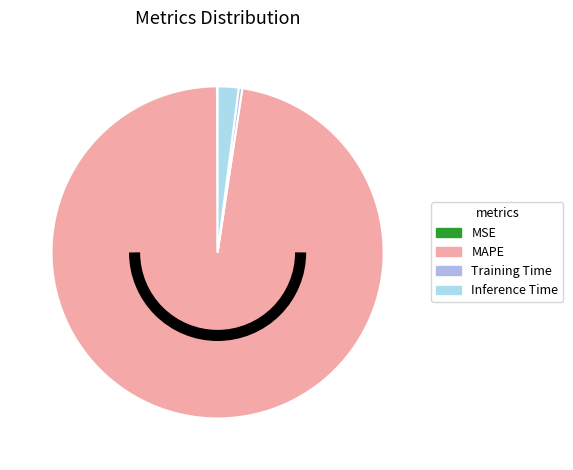

What percentage is NOT represented by Inference Time?

98.0%